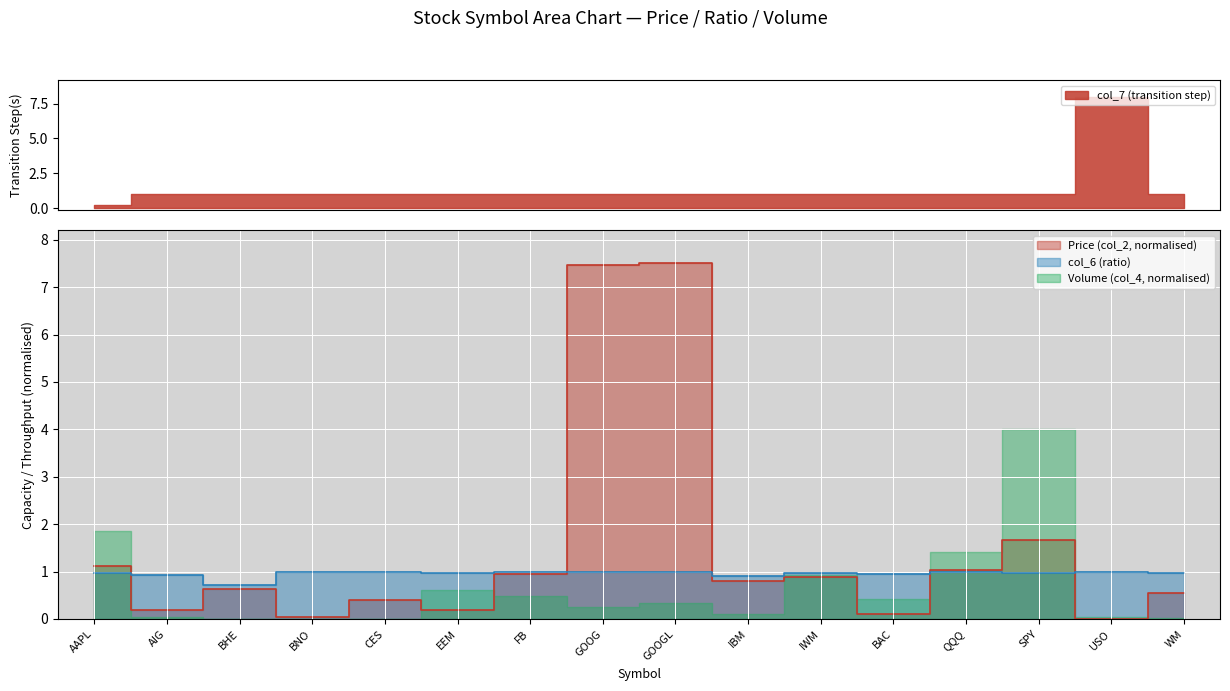

Is the value of col_6 at SPY greater than the value of Price (col_2) at AIG?

Yes